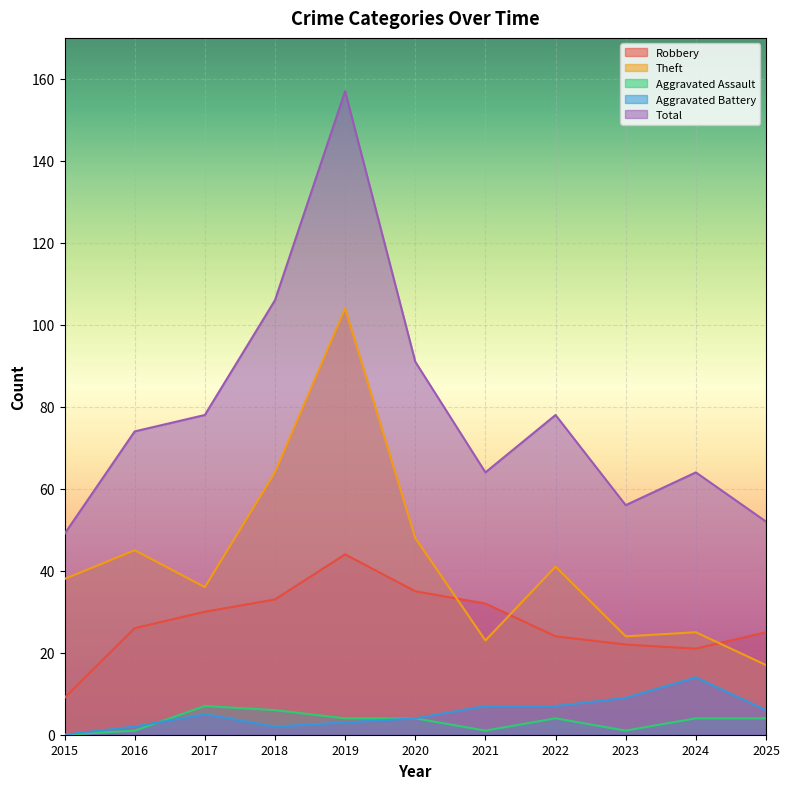

True or false: Total and Aggravated Assault cross at least once.

False